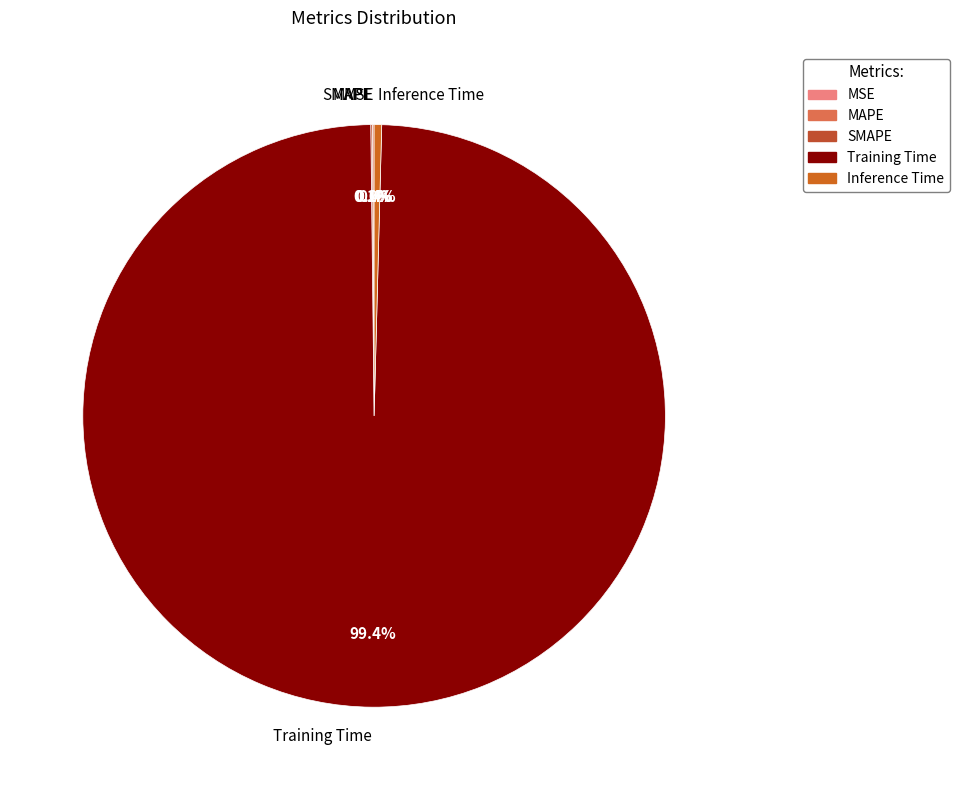

How much of the chart is everything except Inference Time?

99.6%